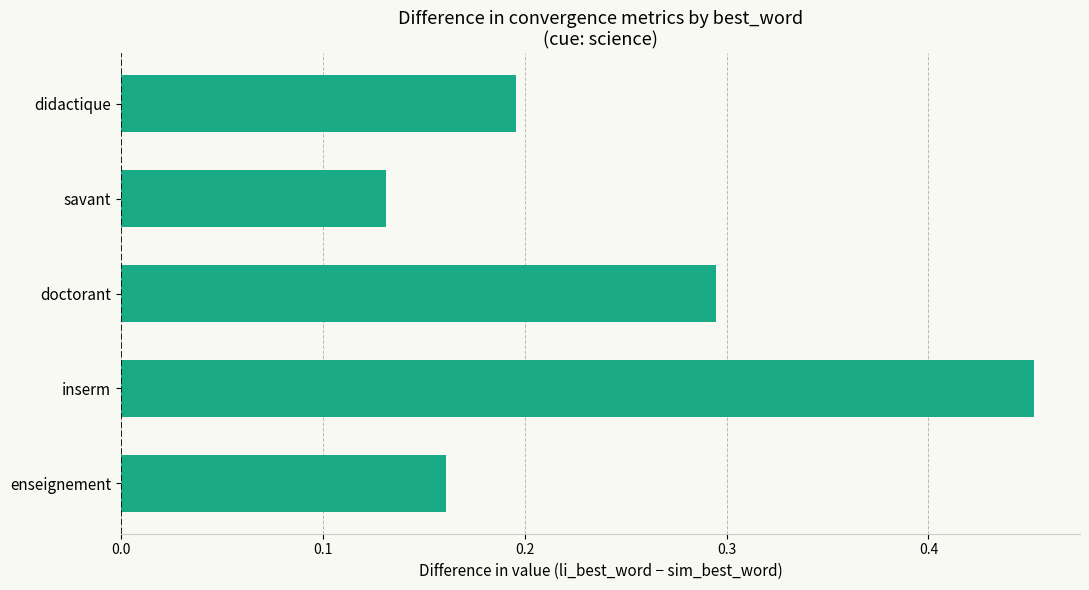

At which category does the chart reach its peak across all series?

inserm